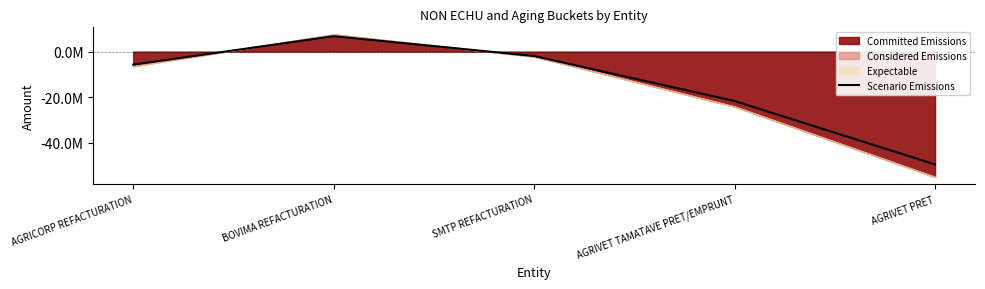

Reading left to right, what are all the values shown in this chart?

AGRICORP REFACTURATION=-5722775.9	BOVIMA REFACTURATION=6769440.0	SMTP REFACTURATION=-1946745.0	AGRIVET TAMATAVE PRET/EMPRUNT=-21691440.0	AGRIVET PRET=-49500000.0